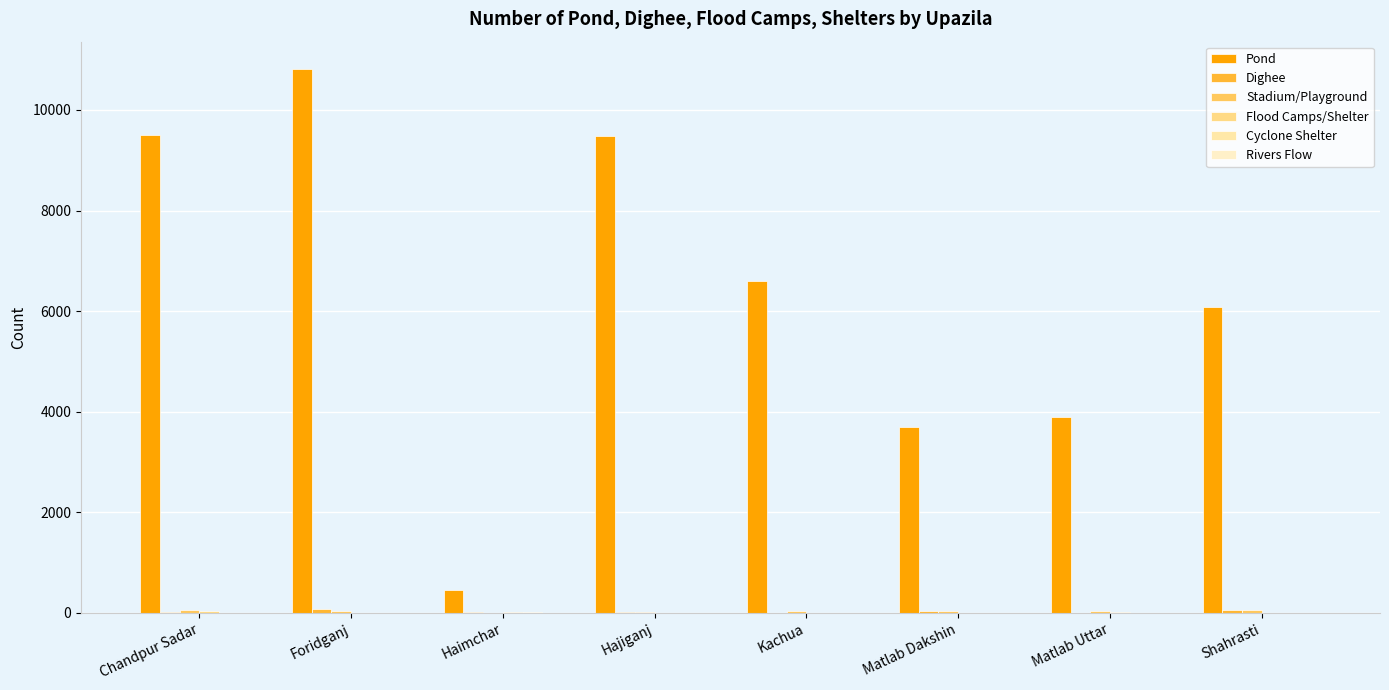

Rank the series at Matlab Uttar from highest to lowest value.

Pond, Stadium/Playground, Flood Camps/Shelter, Rivers Flow, Dighee, Cyclone Shelter